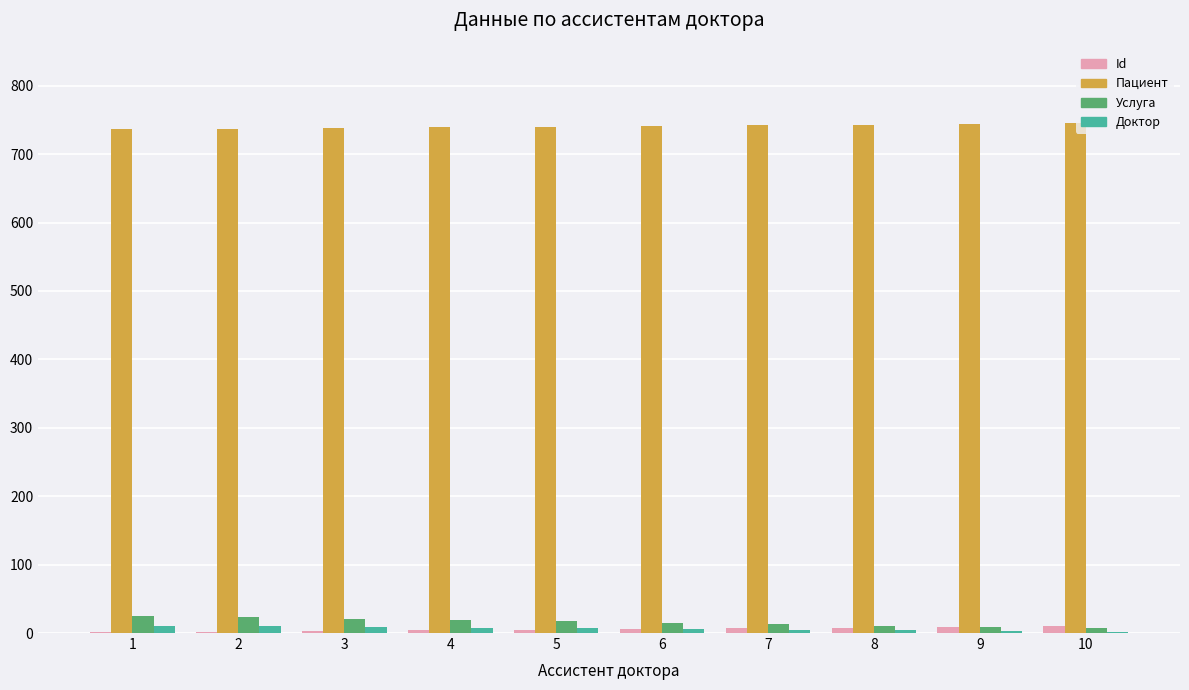

Is the value of Пациент at 3 greater than the value of Доктор at 2?

Yes